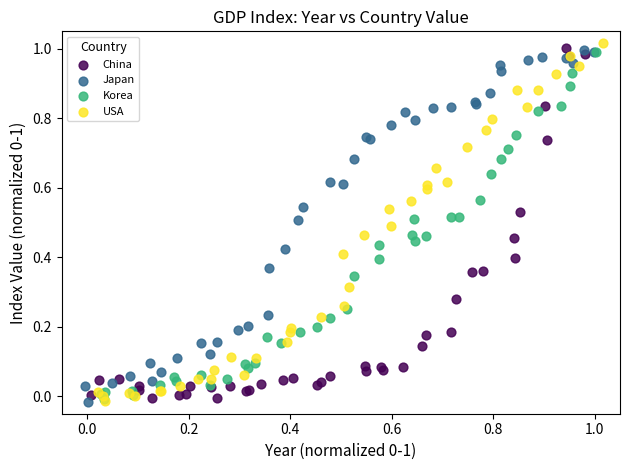

What are all the series names shown in the legend?

China, Japan, Korea, USA